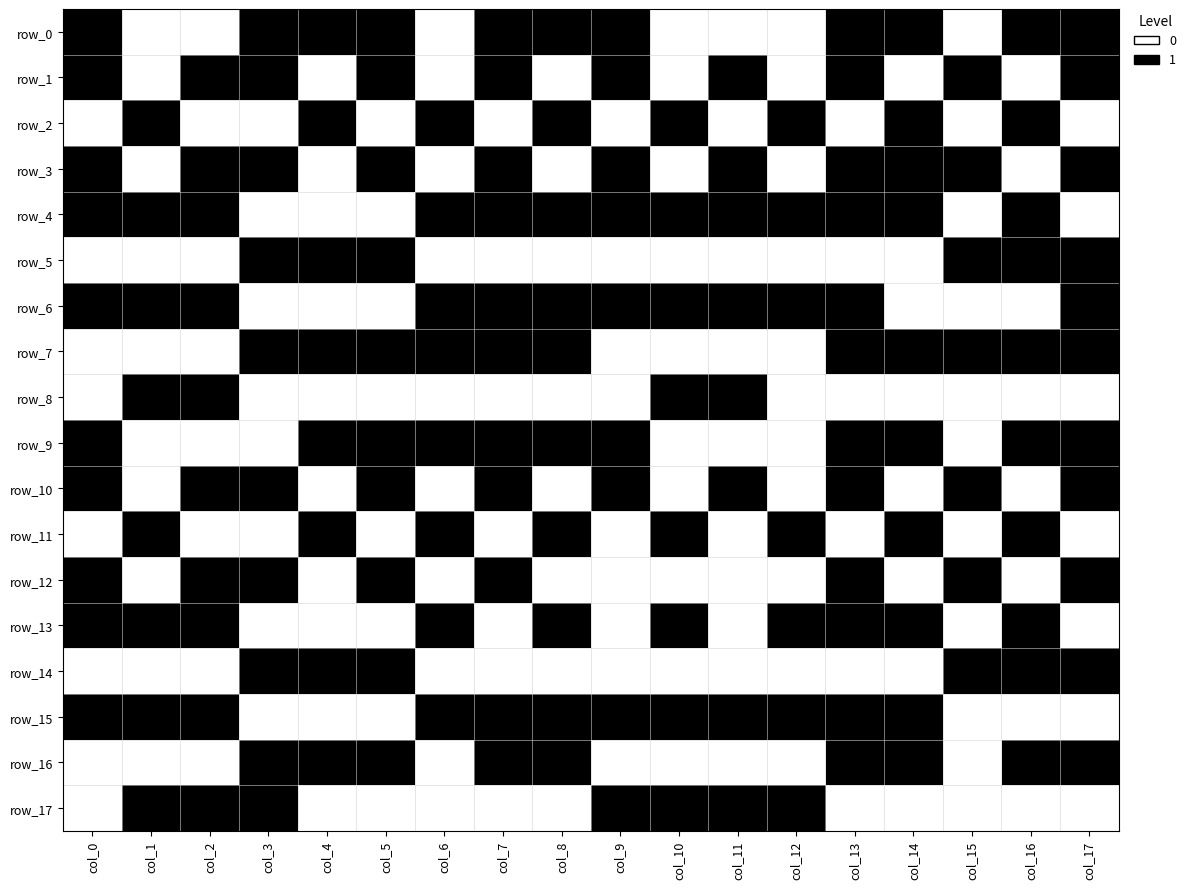

Count the number of categories in the chart.

18